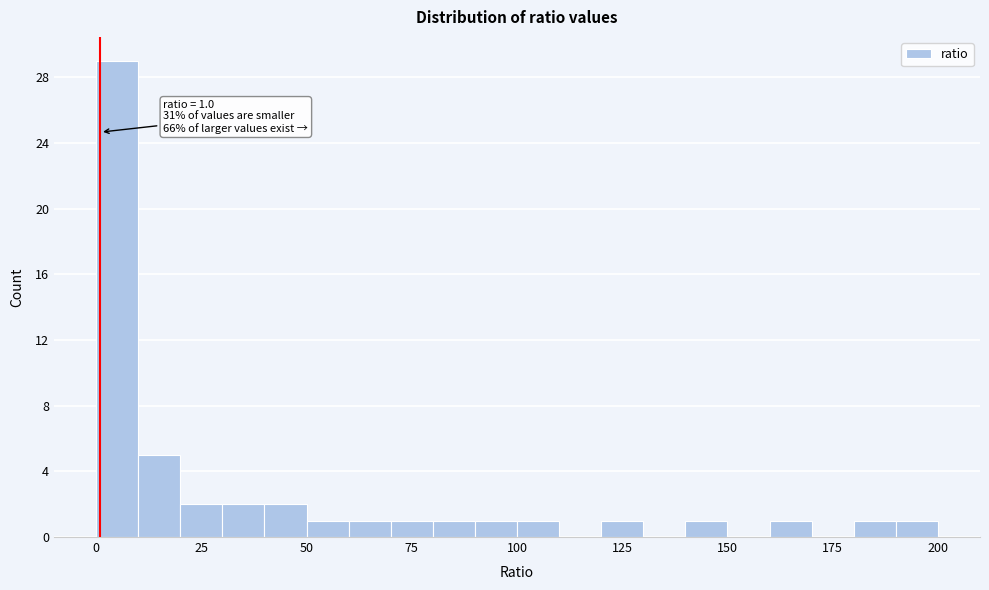

Around what value on the x-axis is the tallest bar? Give the approximate position of its centre, as read against the axis.

5